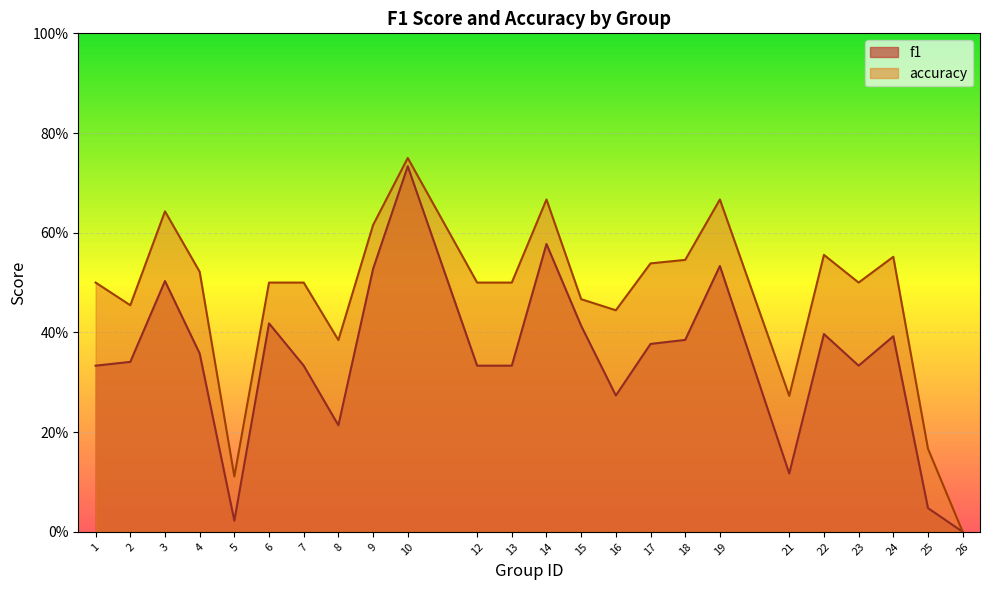

Where is the first local minimum for accuracy?

2